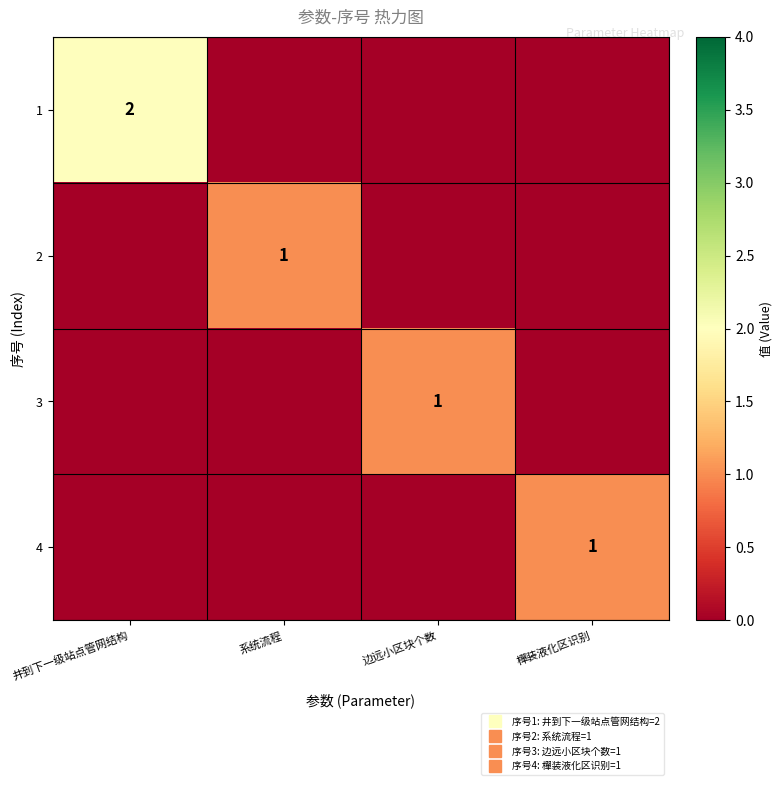

The 2 series shows -1 at 井到下一级站点管网结构. True or false?

False